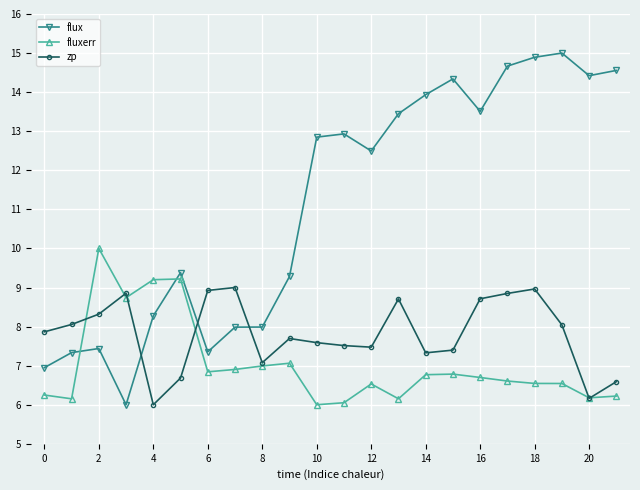

What is the minimum value shown in the chart?

6.0